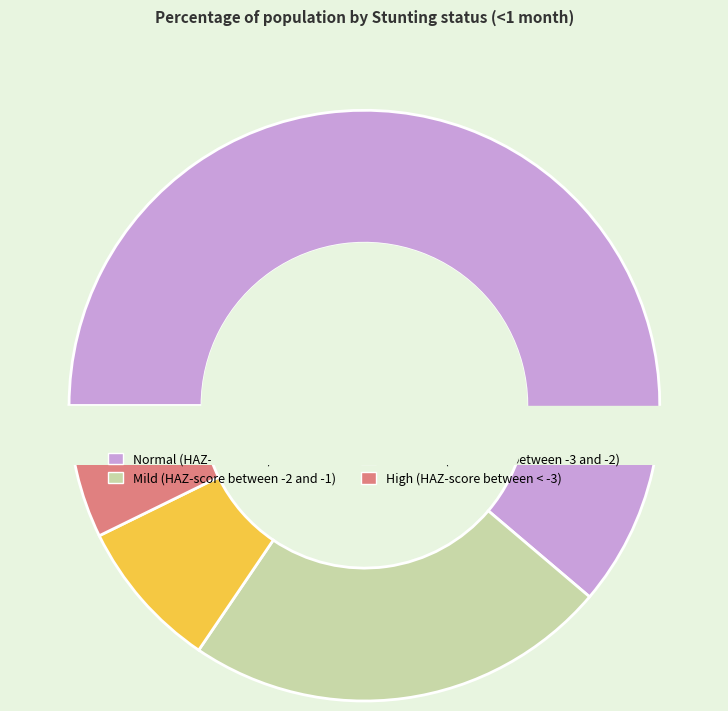

To the nearest percent, what portion does Moderate (HAZ-score between -3 and -2) represent?

8%